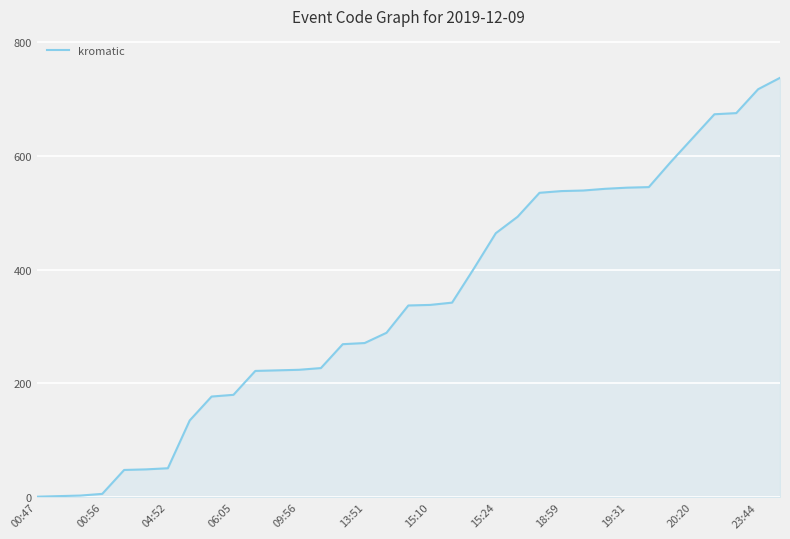

What is the greatest value displayed?

737